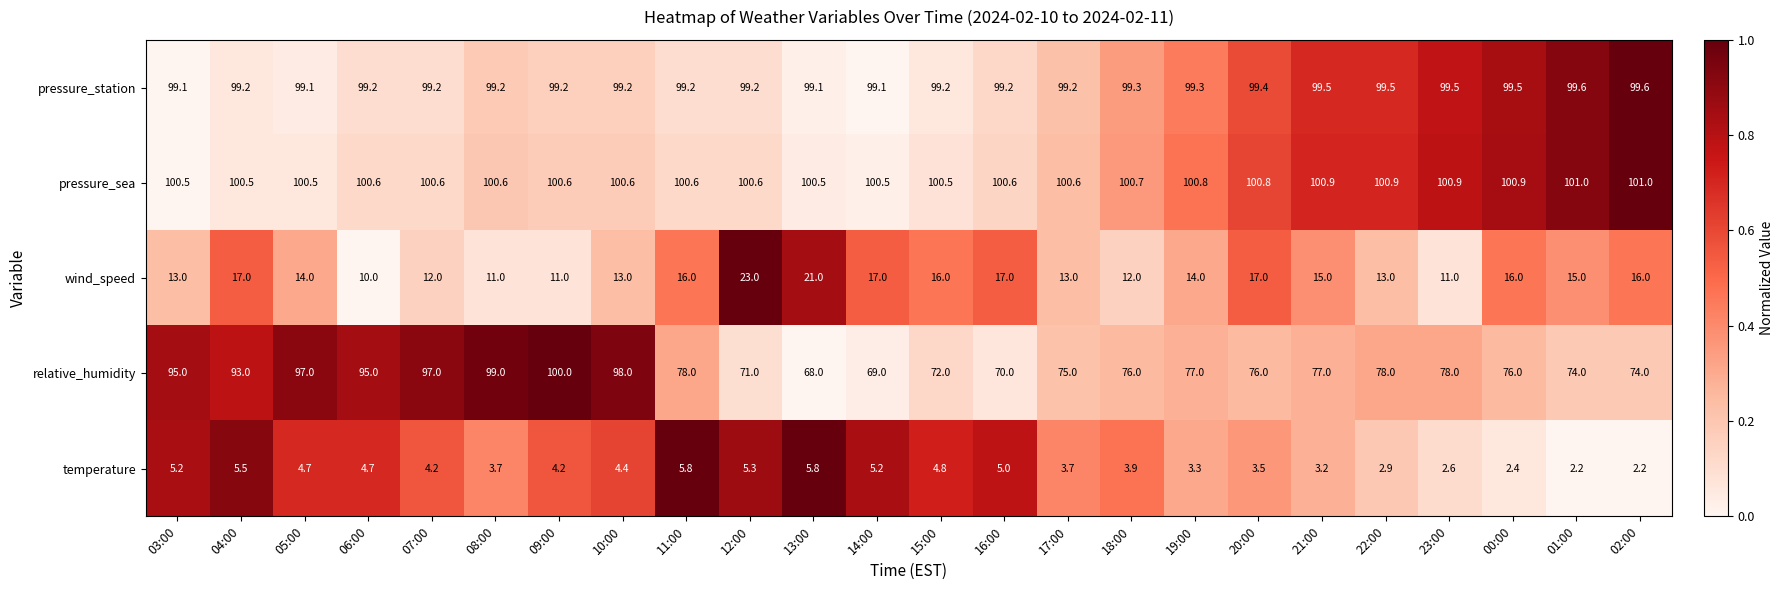

Is it true that temperature equals 2.5 at 08:00?

False